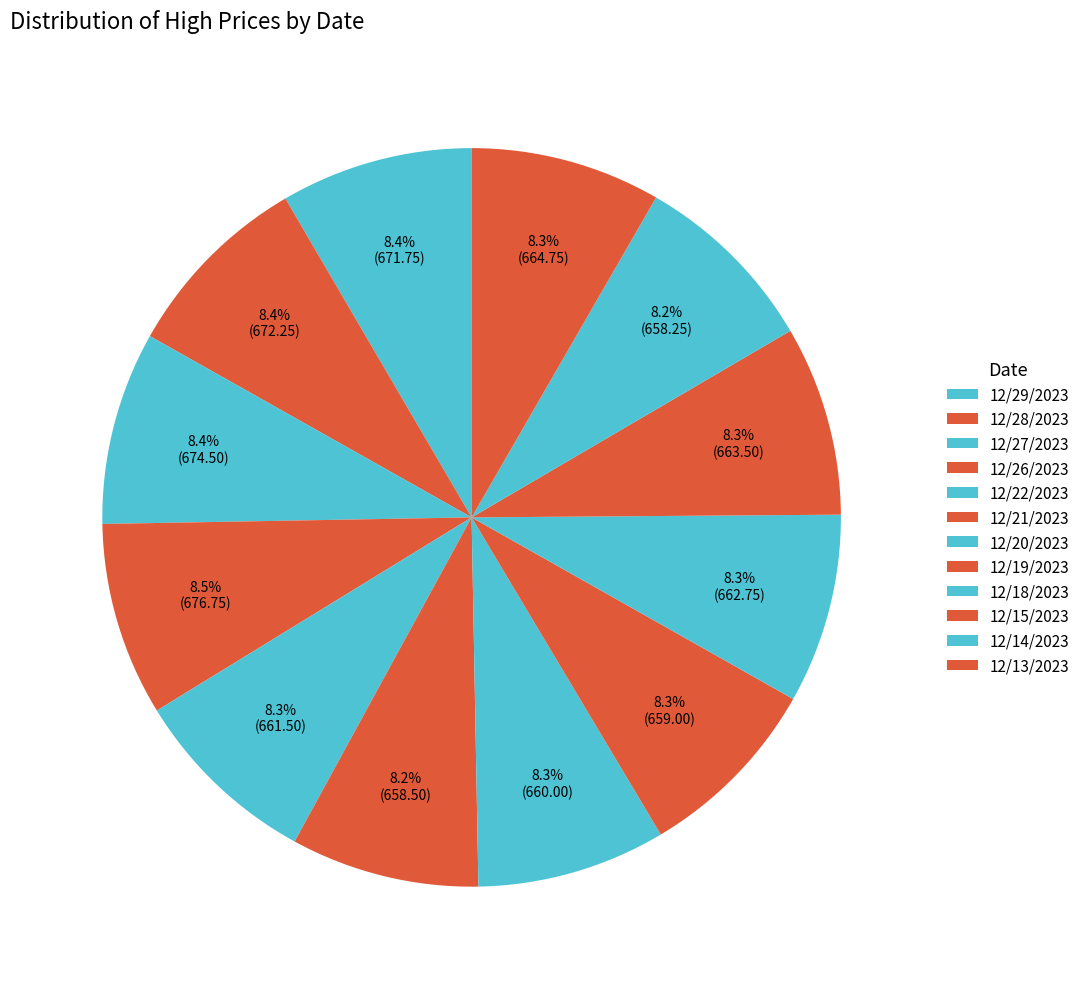

Is the sum of 12/21/2023 and 12/20/2023 greater than half?

No